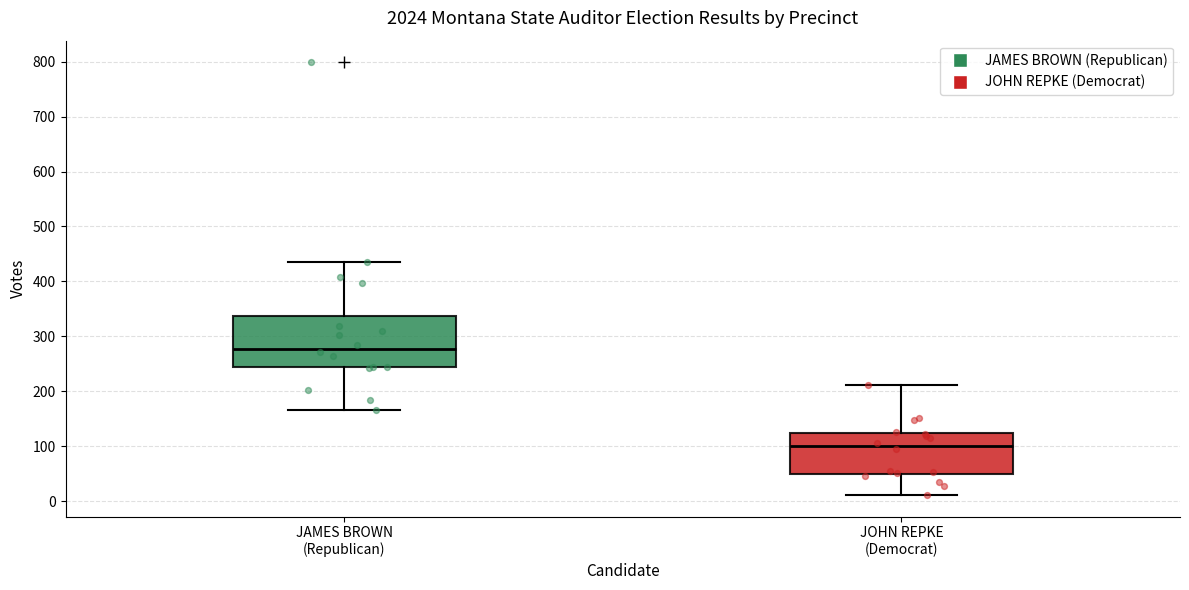

Which box's median line is the lowest?

JOHN REPKE (Democrat)